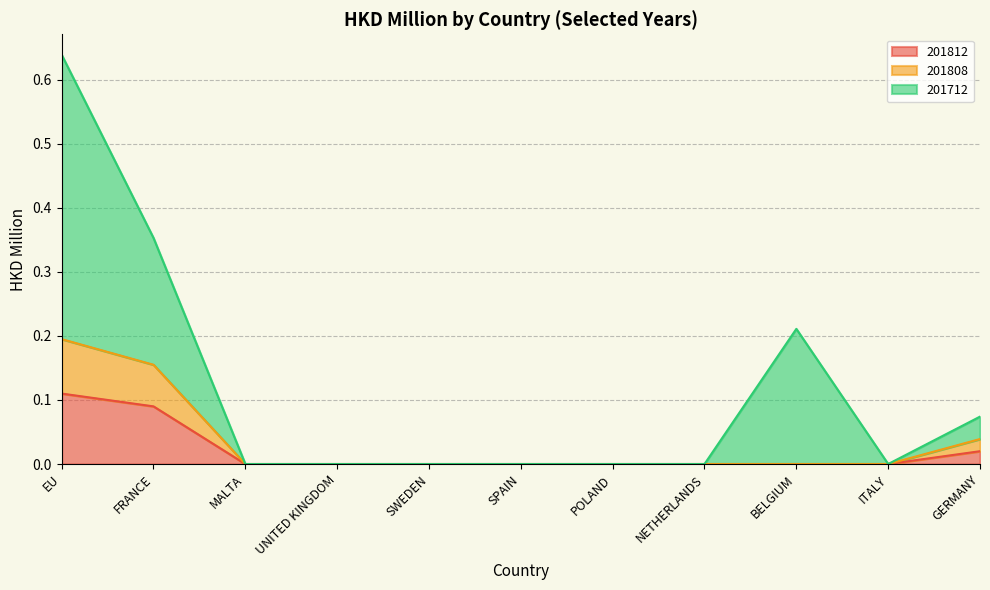

At which category is the sum across all series the highest?

EU